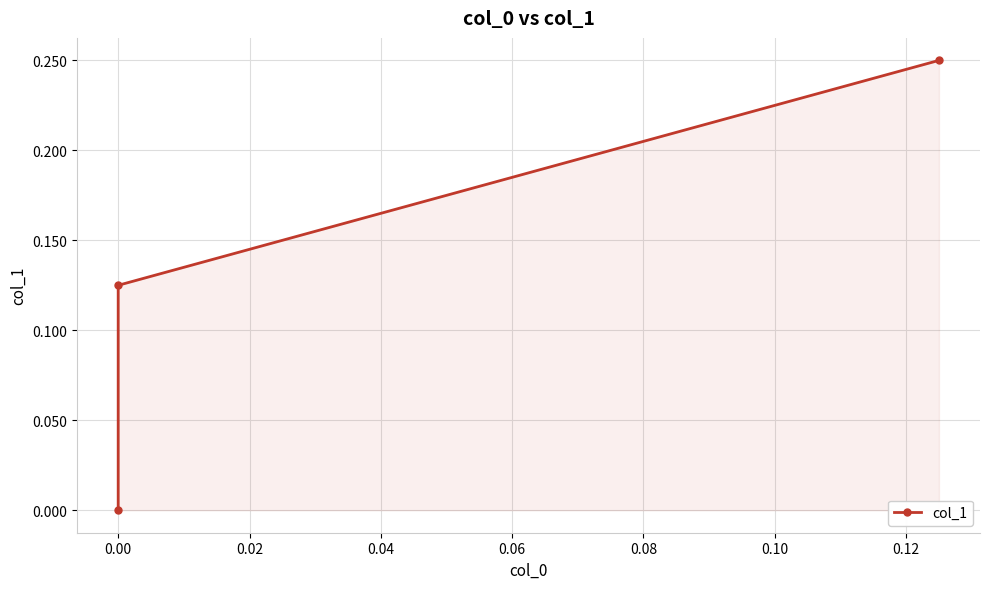

What is the greatest value displayed?

0.2